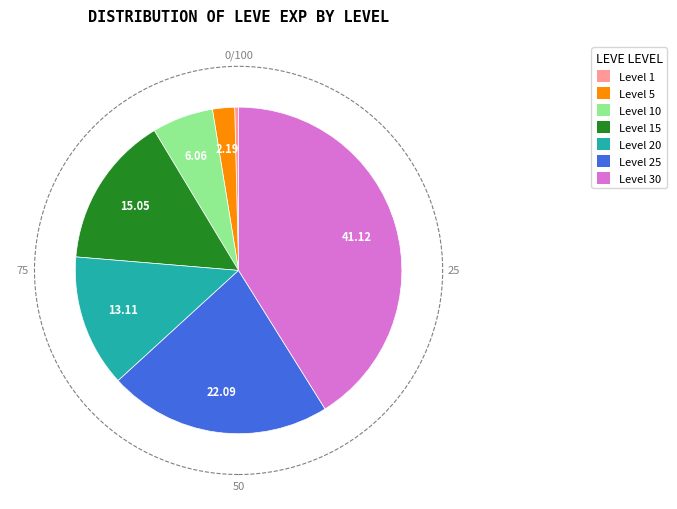

Combined, do Level 5 and Level 1 account for over 50%?

No